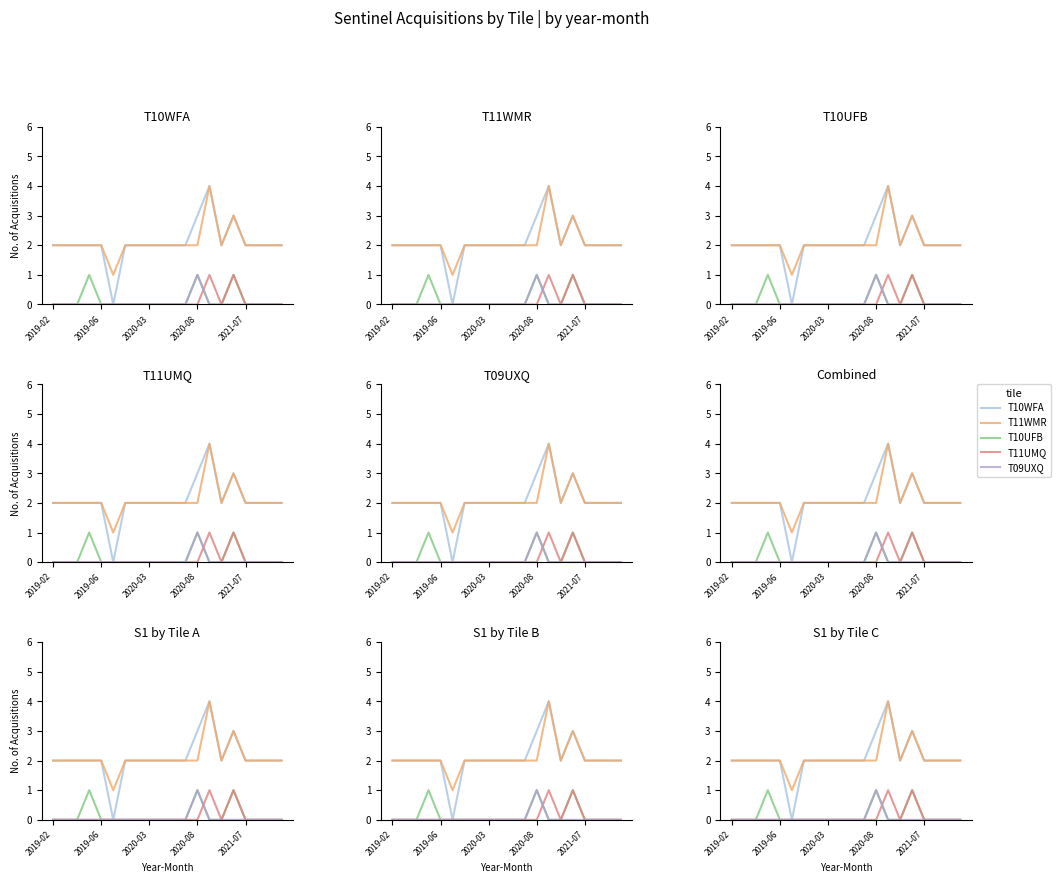

How many data points in T11WMR are less than 2?

1